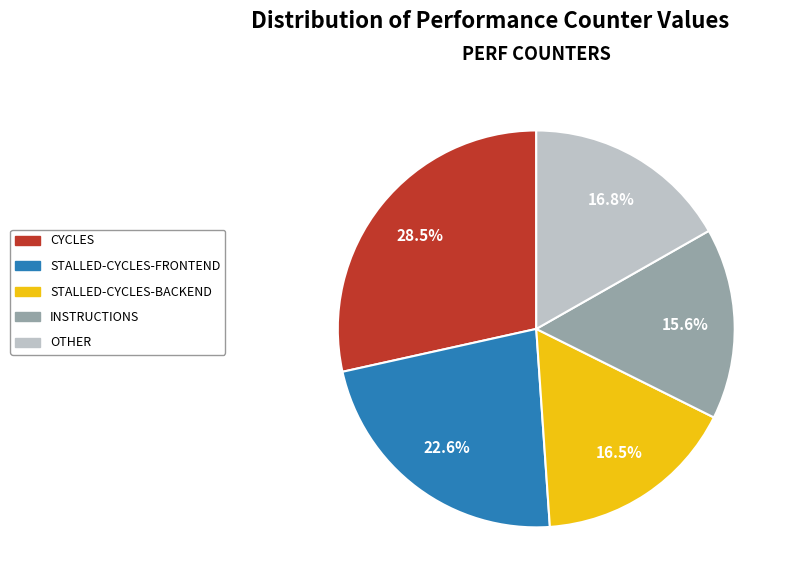

What is the total percentage of STALLED-CYCLES-BACKEND and INSTRUCTIONS?

32.1%